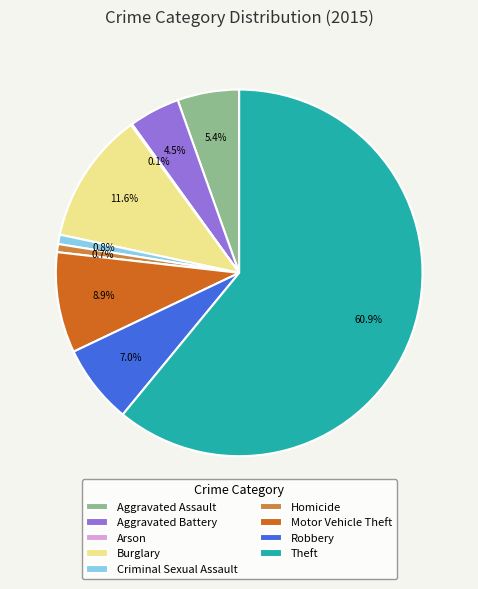

Which has a higher value, Criminal Sexual Assault or Robbery?

Robbery